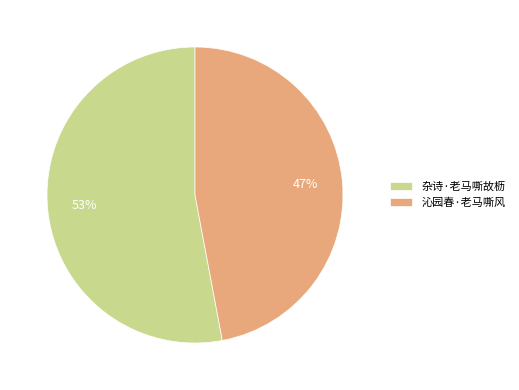

Which slice is the largest?

杂诗·老马嘶故枥